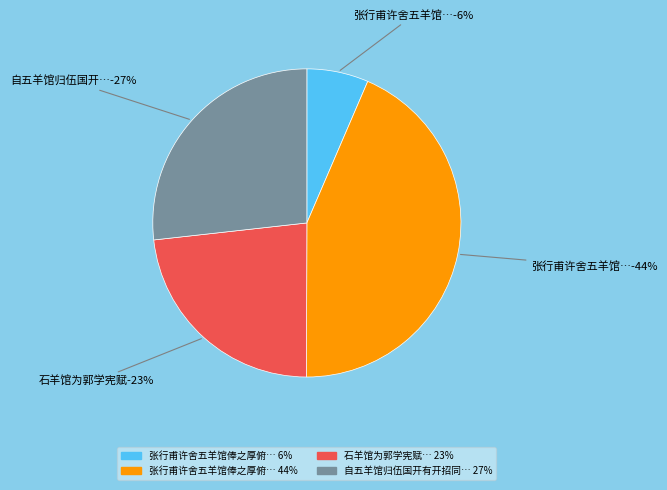

To the nearest percent, what percentage of the pie is 自五羊馆归伍国开有开招同何詹冯诸子饮山下园亭?

27%